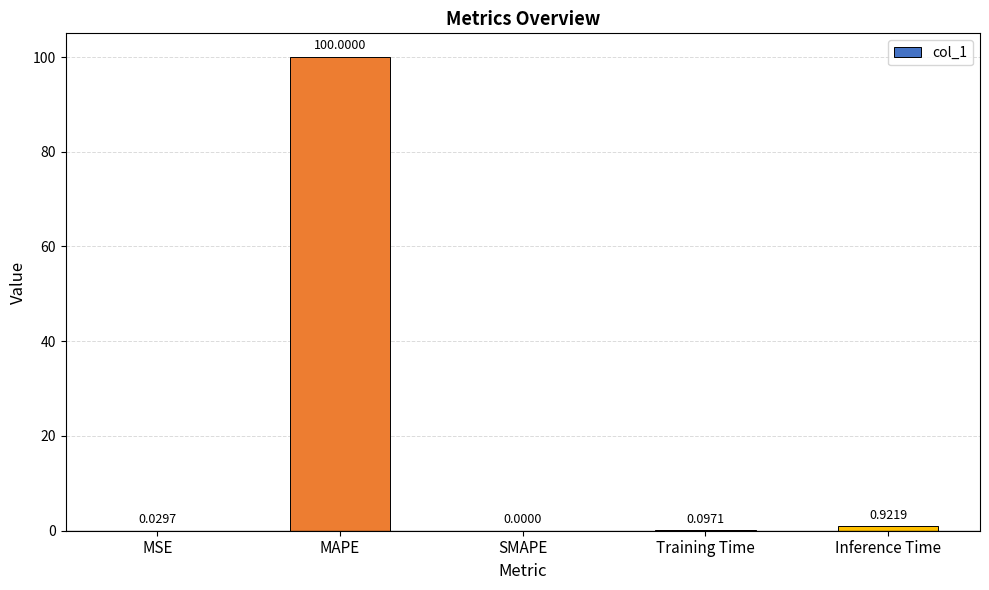

Are the bars horizontal?

No